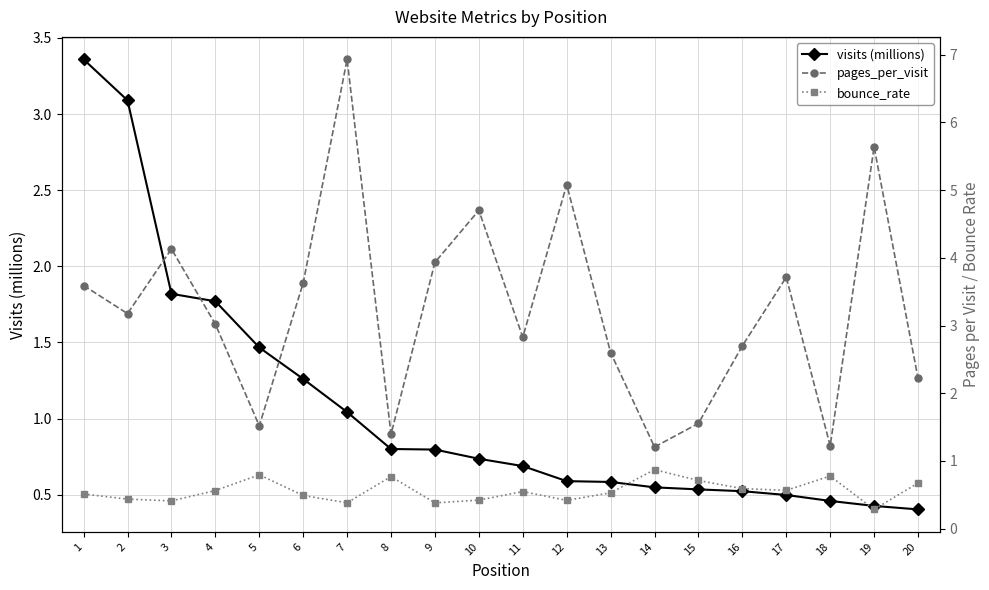

What are all the series names shown in the legend?

visits (millions), pages_per_visit, bounce_rate